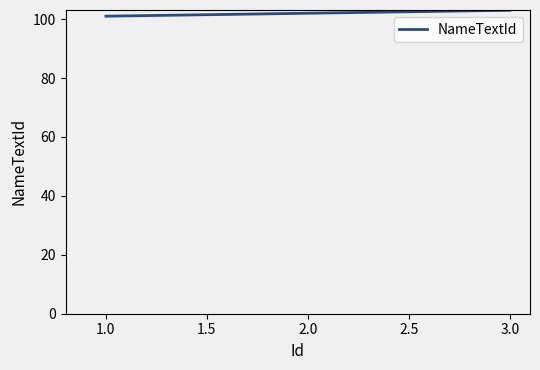

What is the ratio of the value at 1.0 to the value at 2.0?

1.0